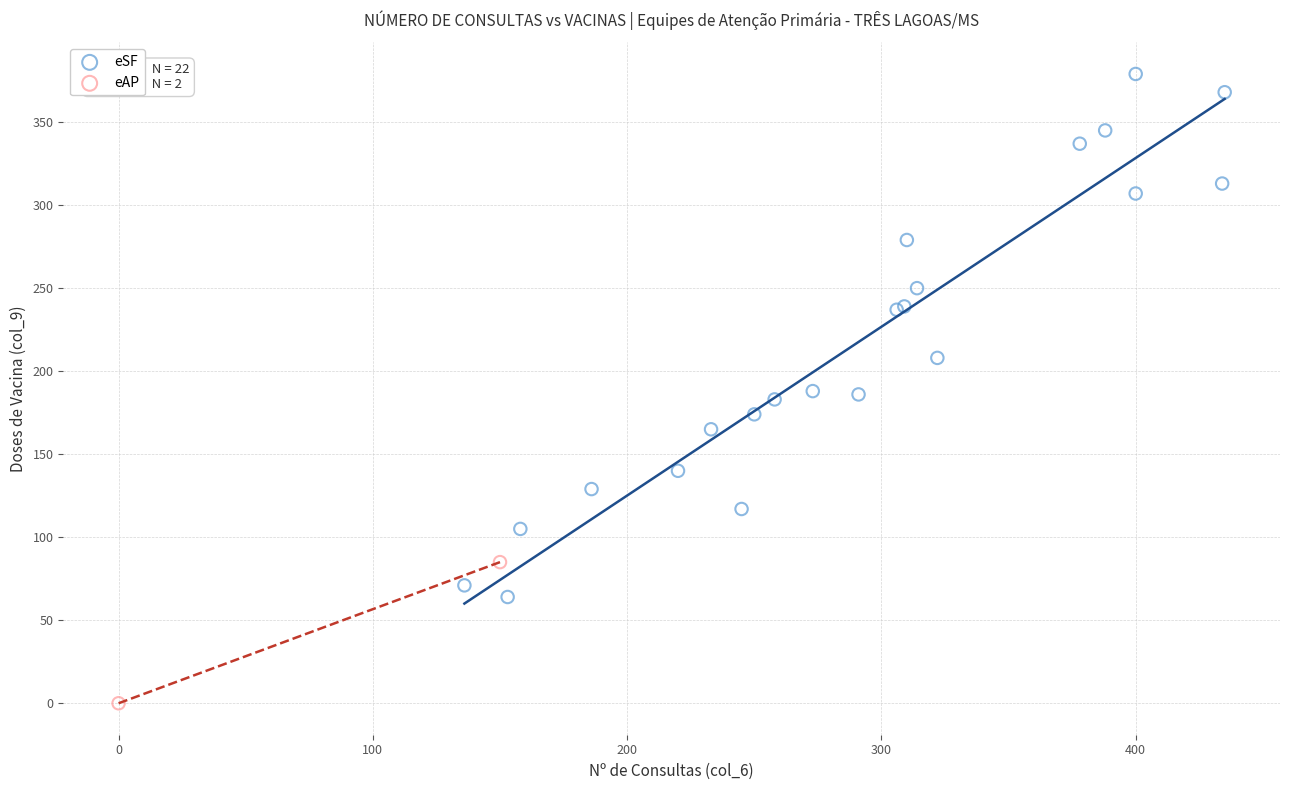

What are all the series names shown in the legend?

eSF, eAP